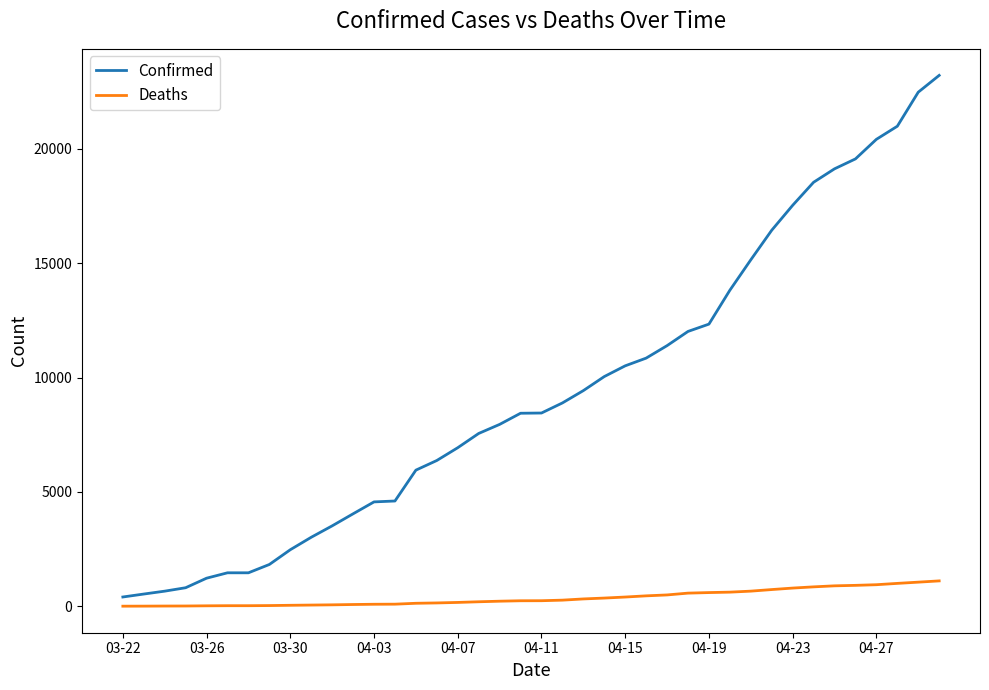

What is the difference between the maximum and minimum values in the Deaths series?

1106